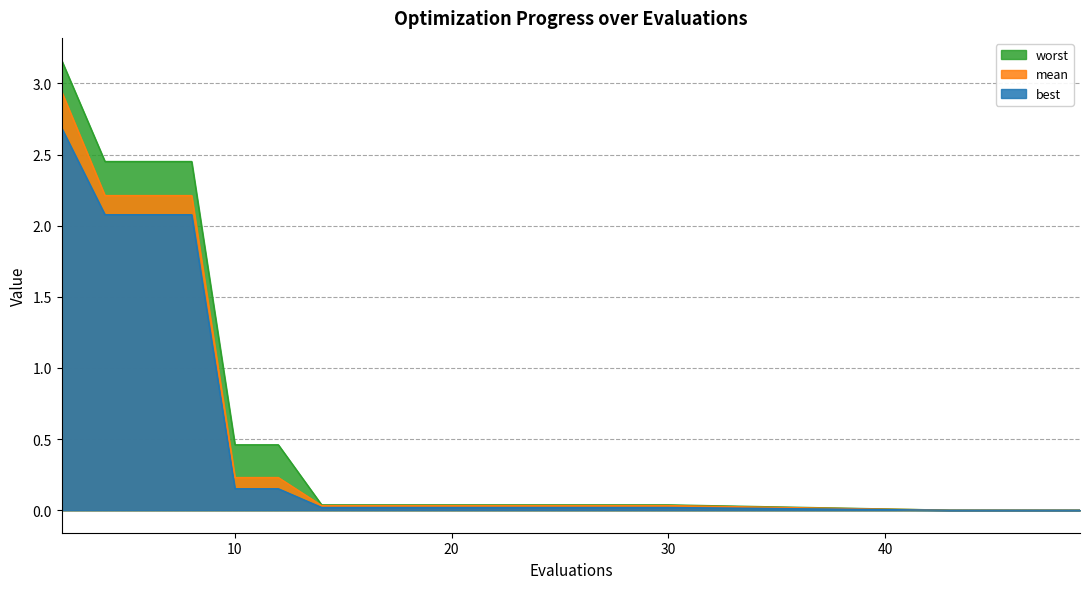

Reading left to right, list all the values displayed in this chart.

mean: 2=2.9	4=2.2	6=2.2	8=2.2	10=0.2	12=0.2	14=0.0	16=0.0	18=0.0	20=0.0	22=0.0	23=0.0	25=0.0	26=0.0	28=0.0	30=0.0	43=0.0	45=0.0	47=0.0	49=0.0
best: 2=2.7	4=2.1	6=2.1	8=2.1	10=0.2	12=0.2	14=0.0	16=0.0	18=0.0	20=0.0	22=0.0	23=0.0	25=0.0	26=0.0	28=0.0	30=0.0	43=0.0	45=0.0	47=0.0	49=0.0
worst: 2=3.2	4=2.5	6=2.5	8=2.5	10=0.5	12=0.5	14=0.0	16=0.0	18=0.0	20=0.0	22=0.0	23=0.0	25=0.0	26=0.0	28=0.0	30=0.0	43=0.0	45=0.0	47=0.0	49=0.0